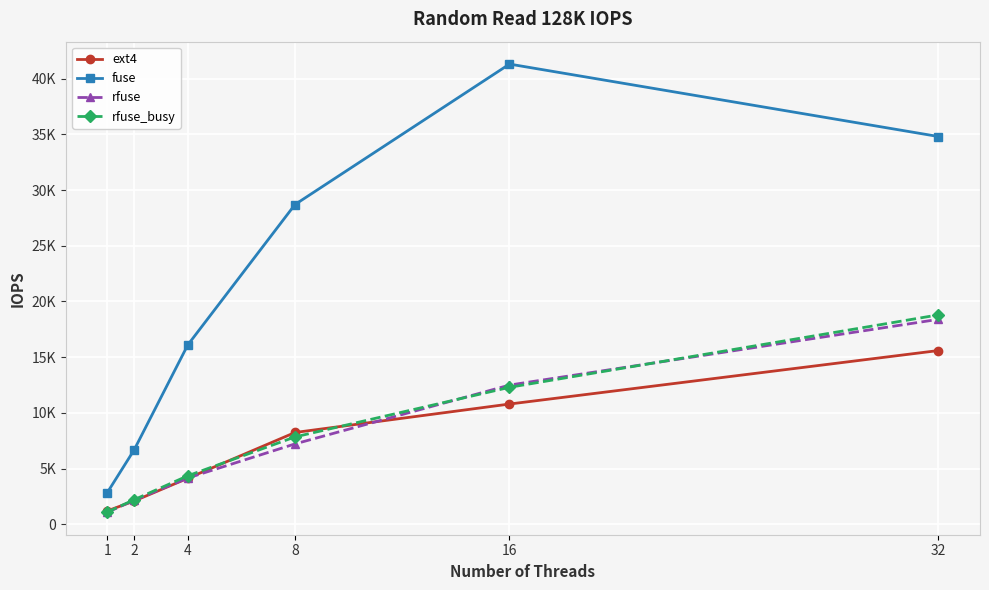

What are all the series names shown in the legend?

ext4, fuse, rfuse, rfuse_busy